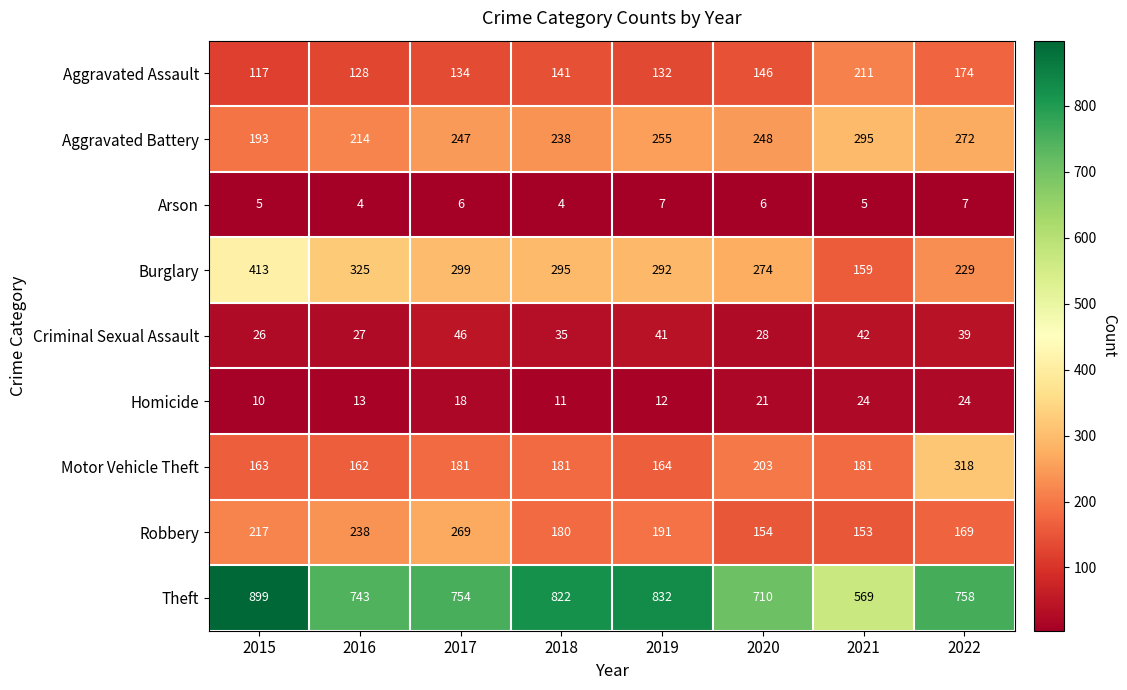

True or false: Homicide has a value of 39 at 2021.

False